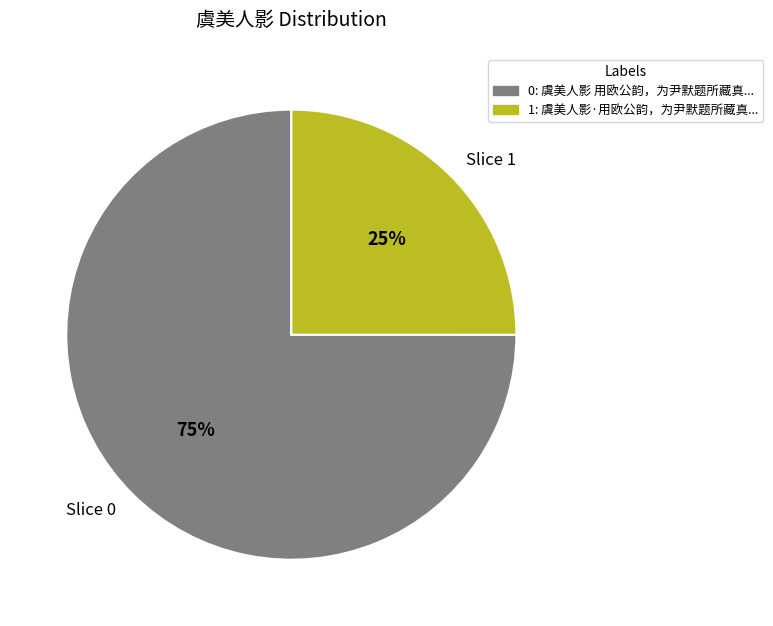

How many slices are in this pie chart?

2